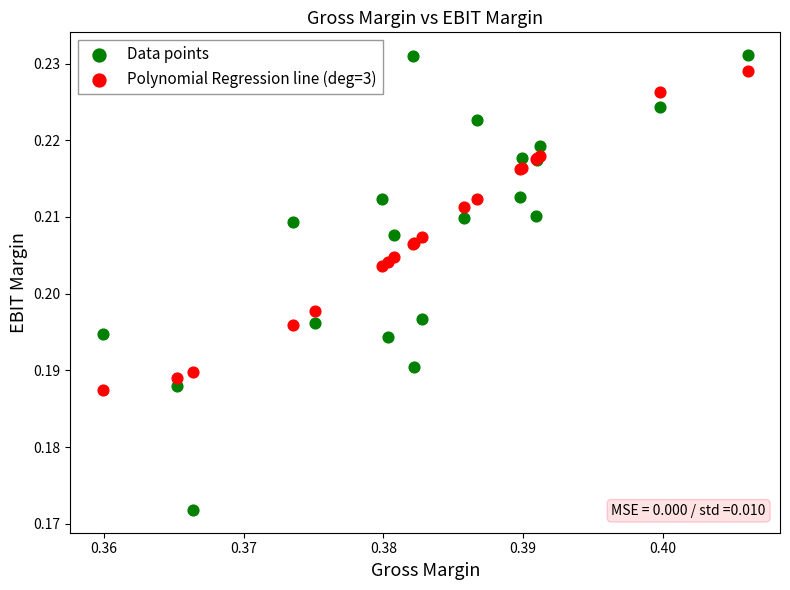

Which series contains the lowest Y value?

Data points